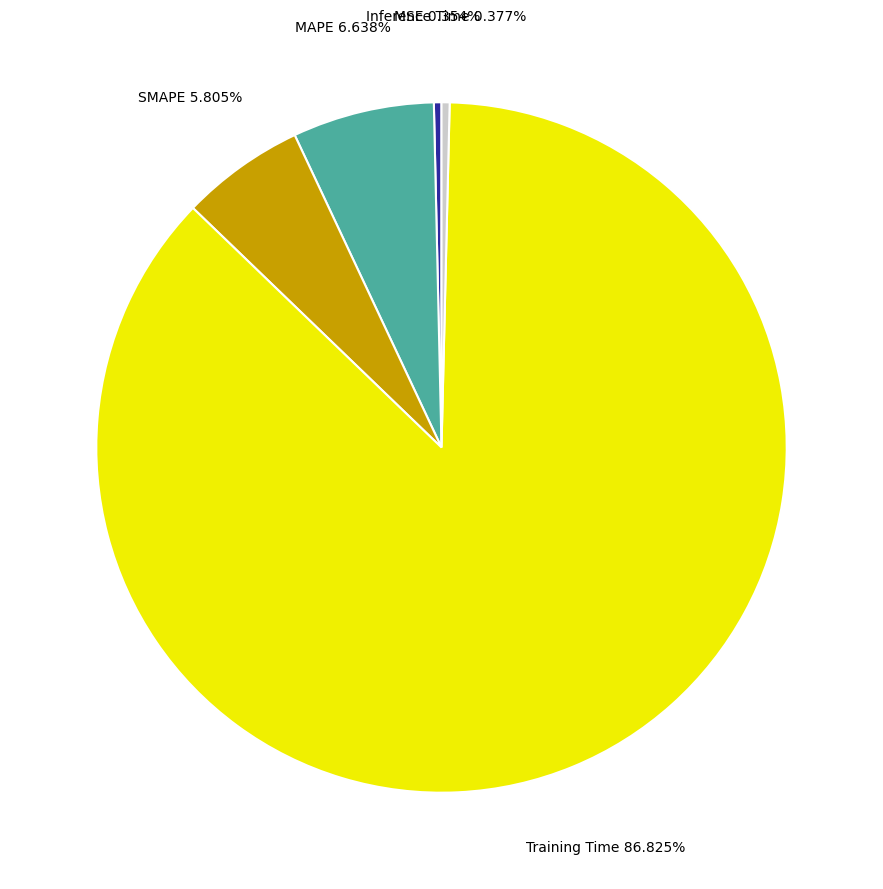

To the nearest percent, what is the difference between the largest and smallest slice percentages?

86%